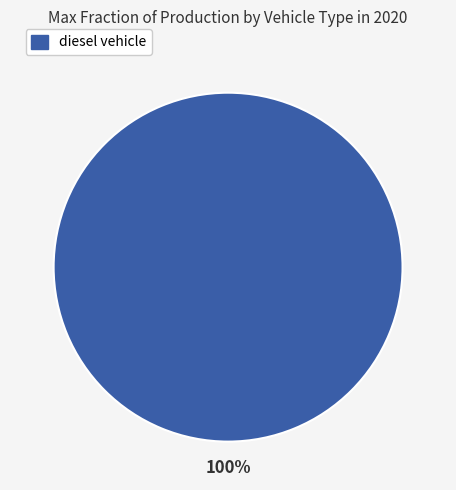

Count the number of slices in the pie.

1